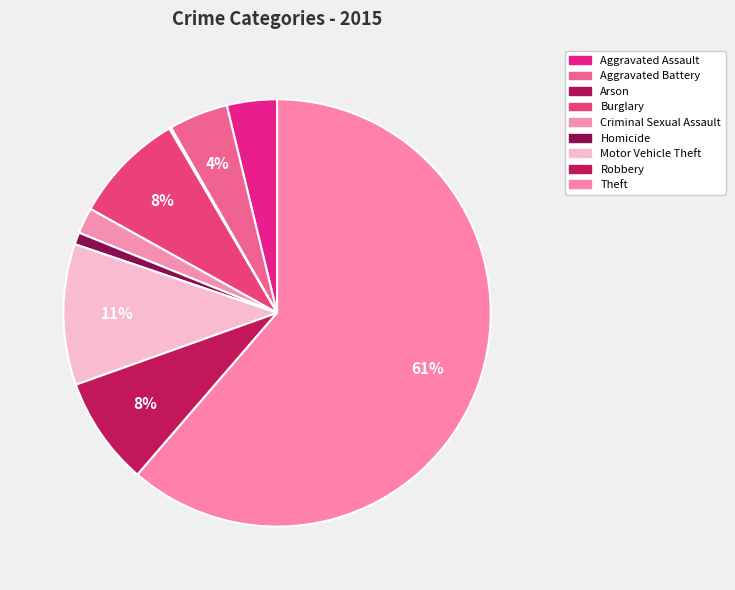

What percentage is the Robbery slice, to the nearest percent?

8%